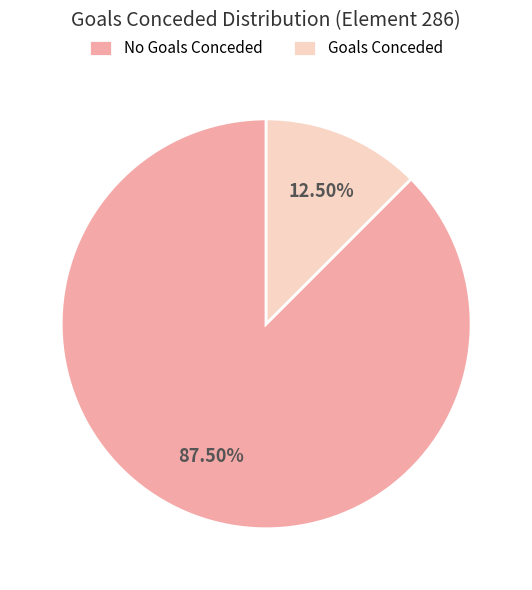

Which has a higher value, No Goals Conceded or Goals Conceded?

No Goals Conceded